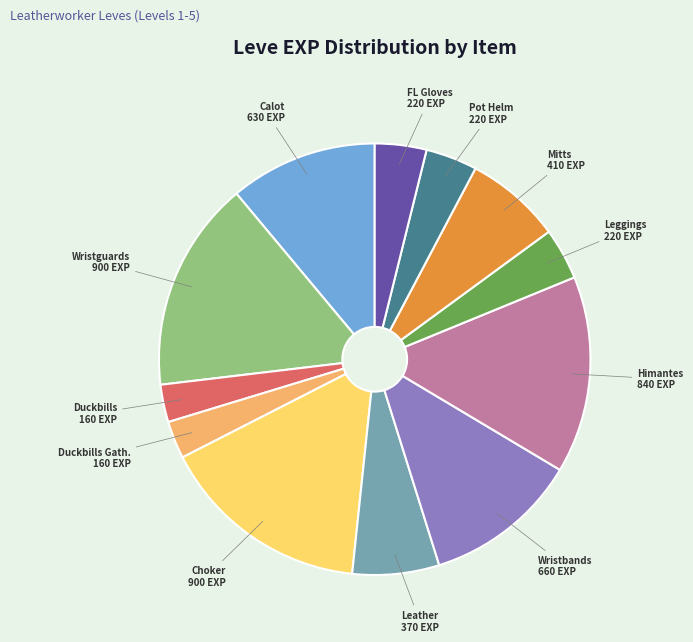

Is there any slice that represents more than half of the pie?

No